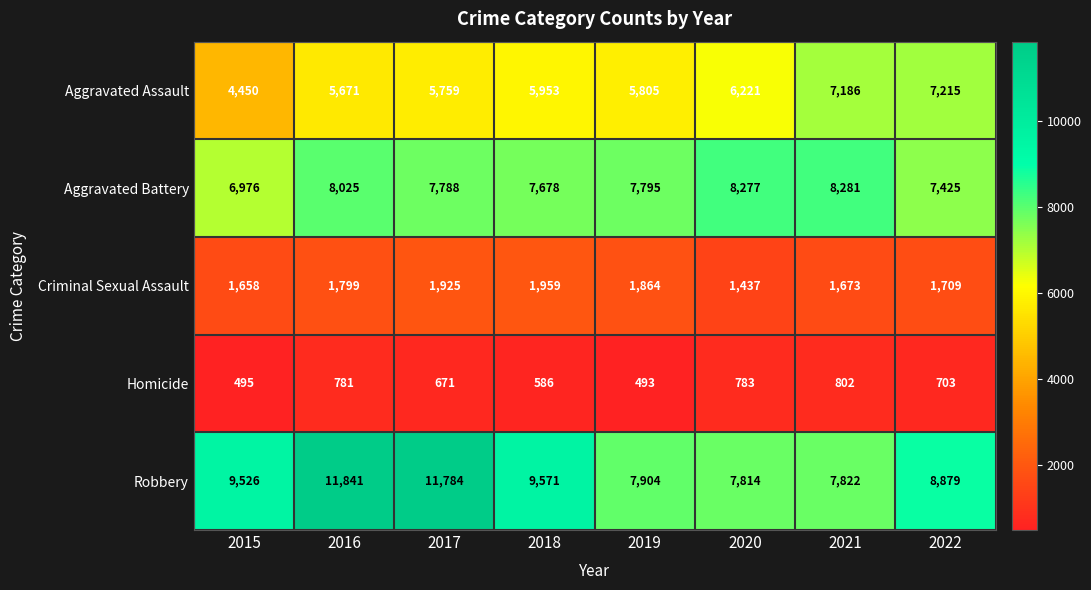

At which label does Aggravated Battery first exceed 7795?

2016